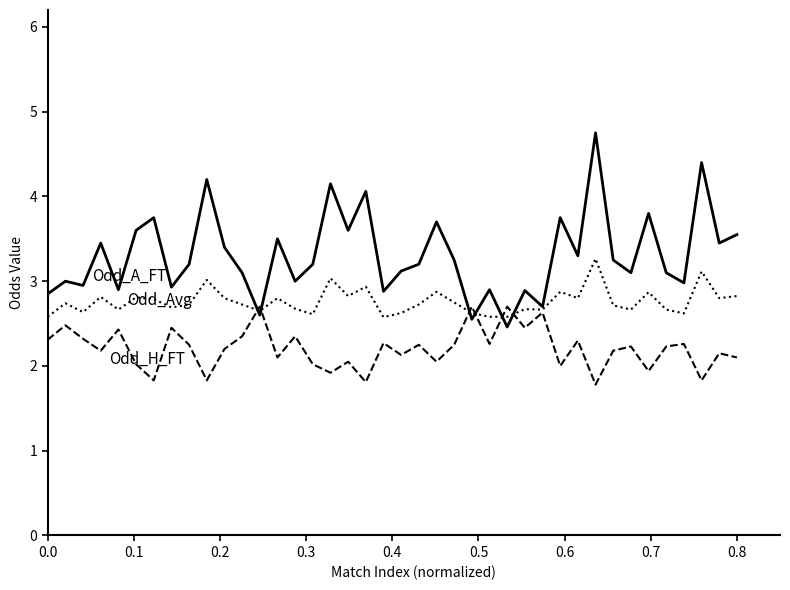

What is the greatest value displayed?

4.8